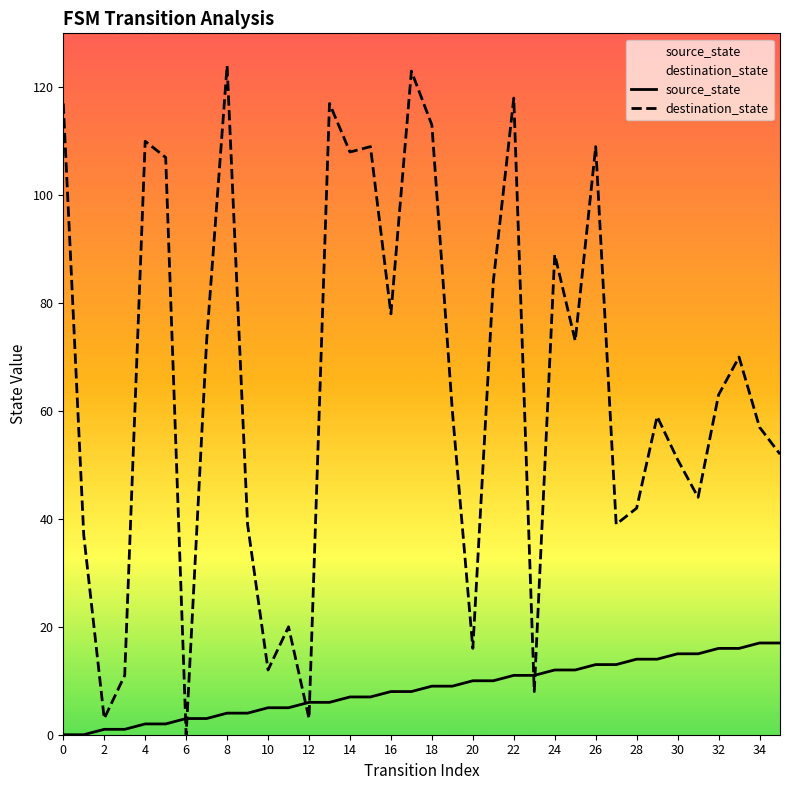

Which category has the lowest value in the destination_state series?

6